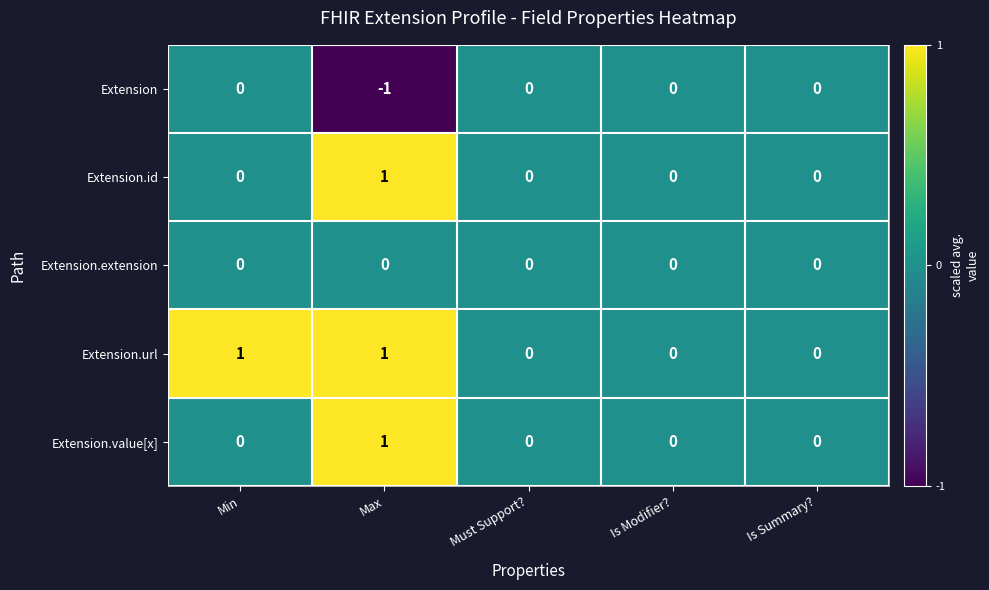

The value of Extension.value[x] at Is Modifier? is 1. True or false?

False